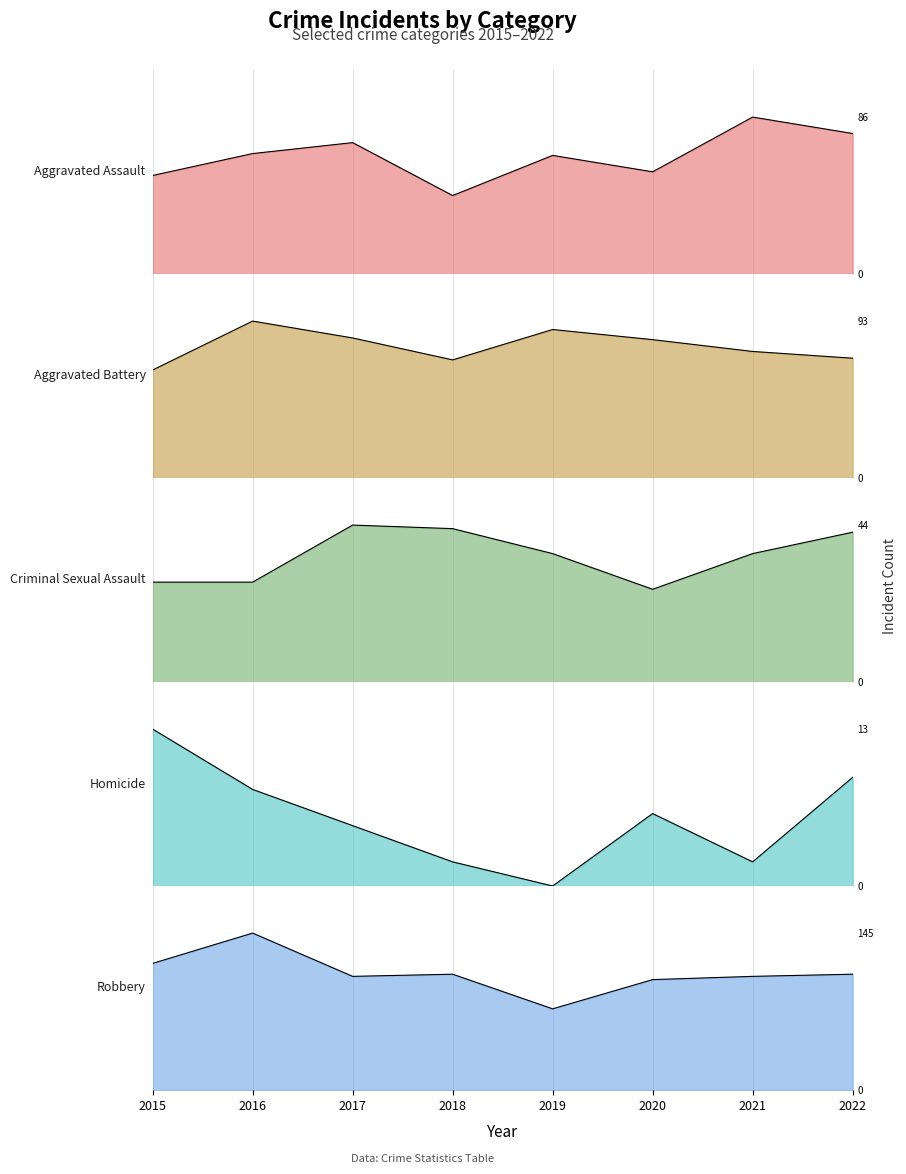

What is the difference between the maximum and second lowest values in the Robbery series?

43